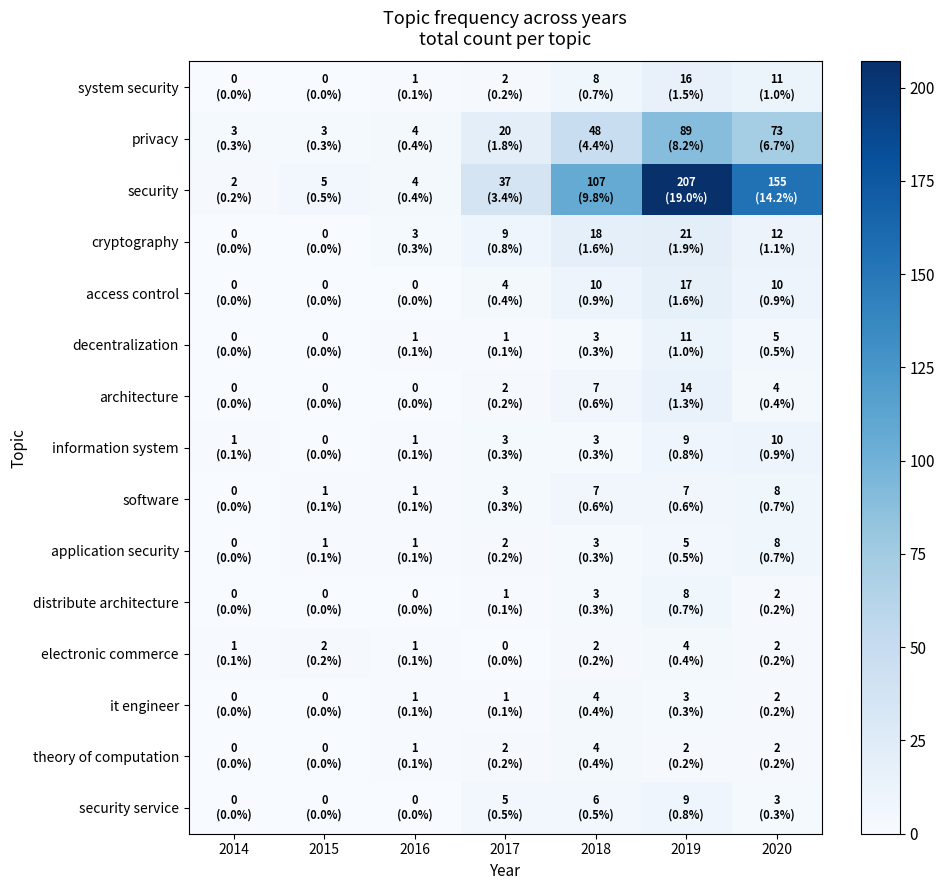

Which series has the largest total across all categories?

security